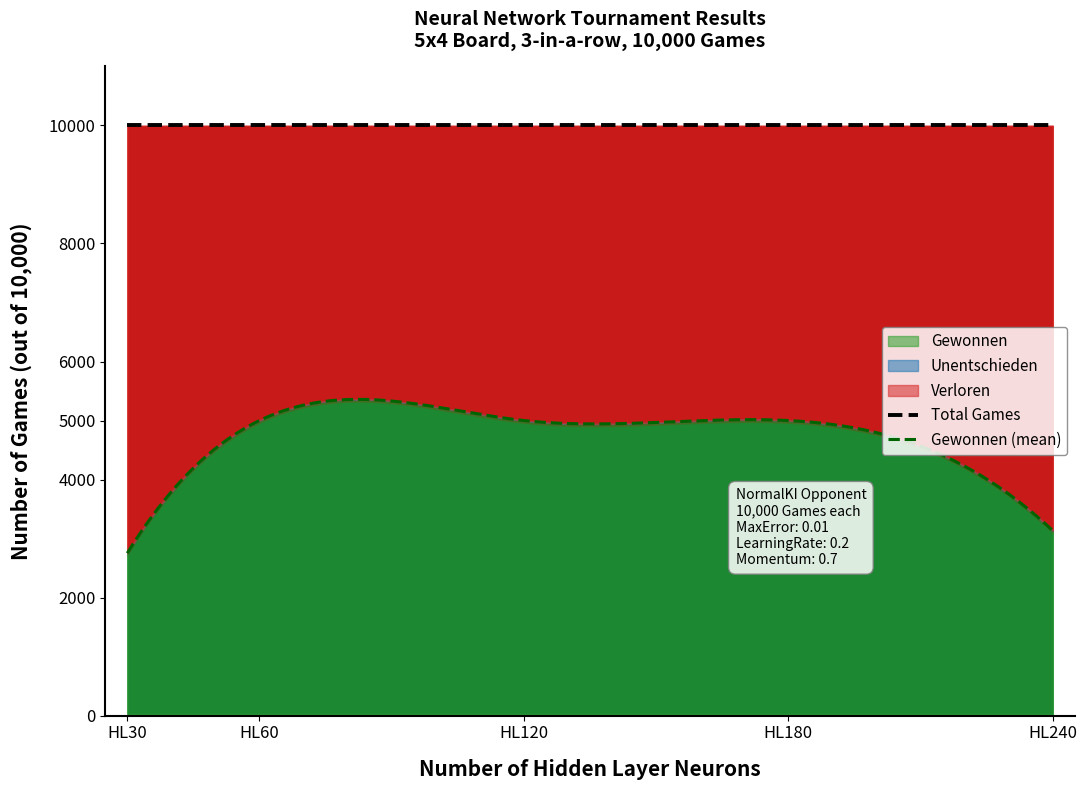

Is it true that Verloren equals 2239 at HL180?

False